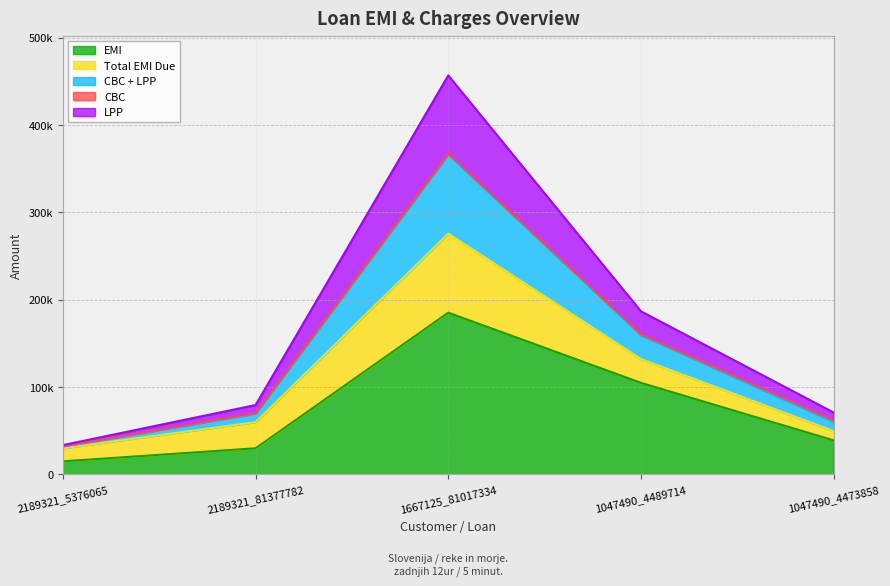

True or false: CBC + LPP and EMI intersect in this chart.

False